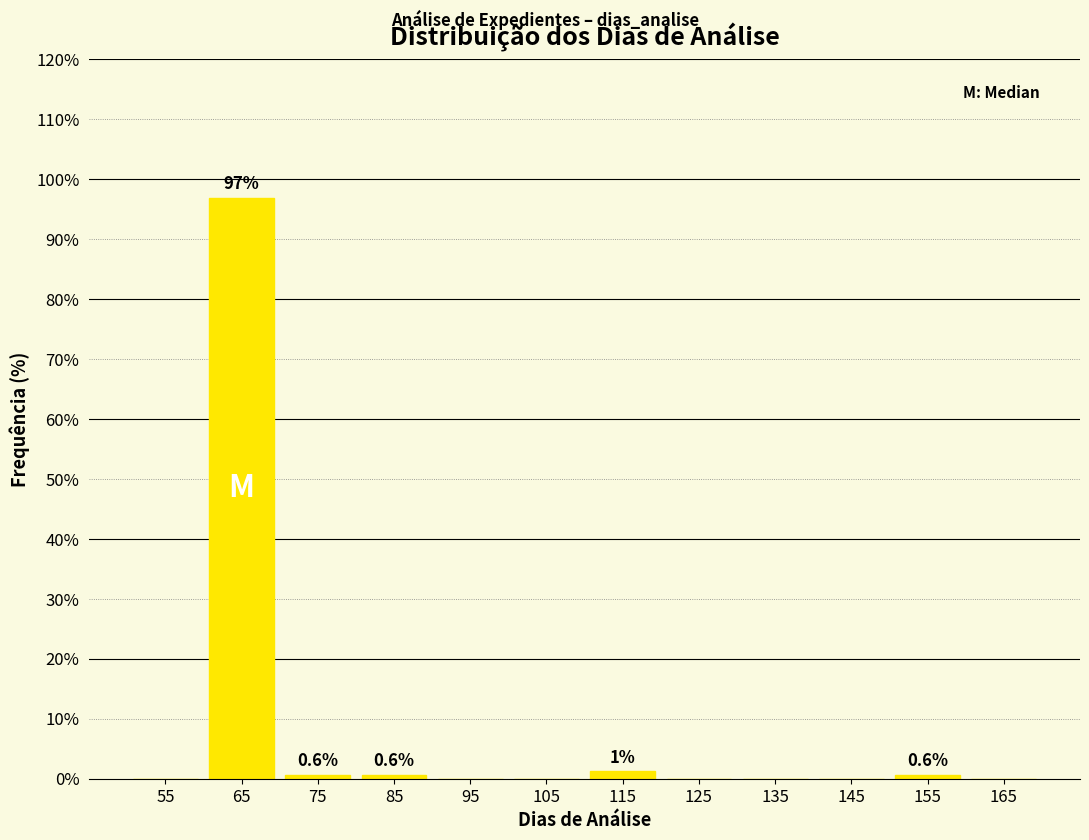

Over which range of the x-axis is the bar tallest?

60 to 70